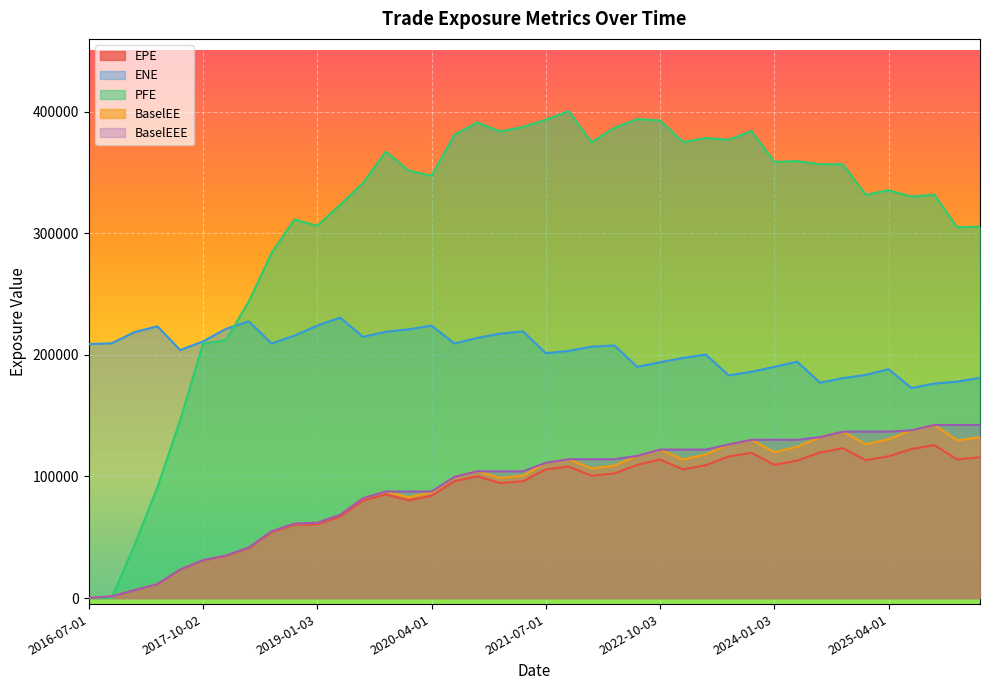

How many values in the EPE series exceed 100583?

19